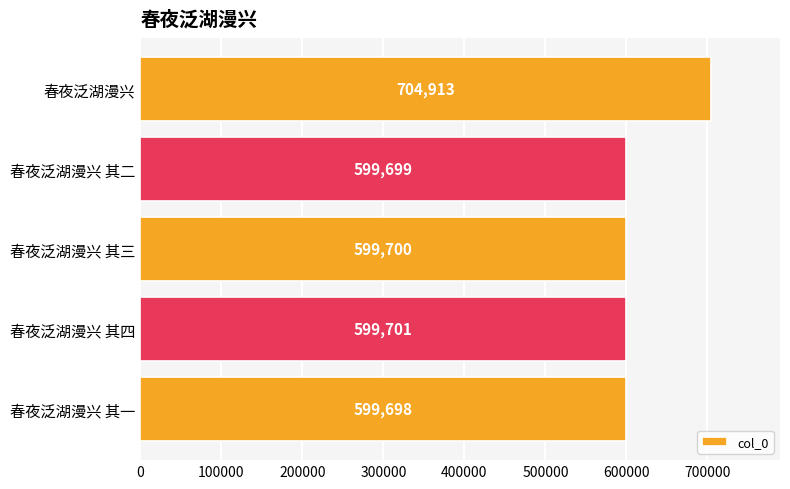

Reading bottom to top, transcribe all the data shown in this chart.

599698	599701	599700	599699	704913